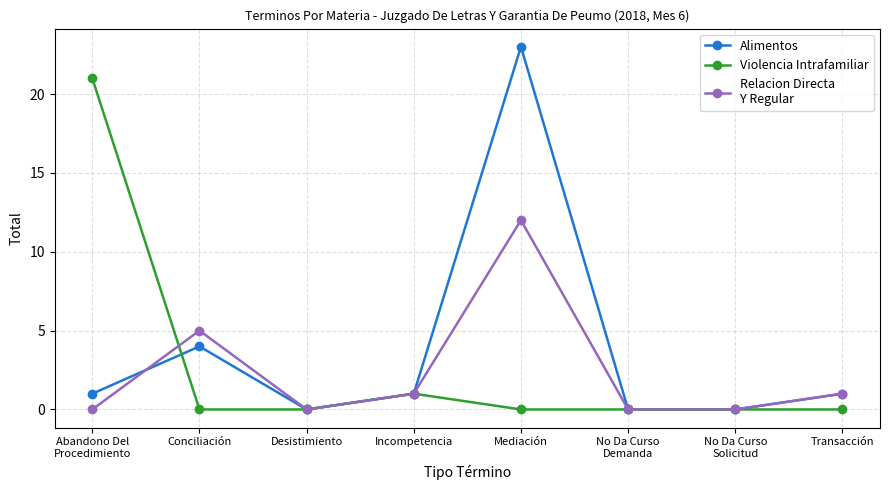

What is the spread (max minus min) of values at Mediación?

23